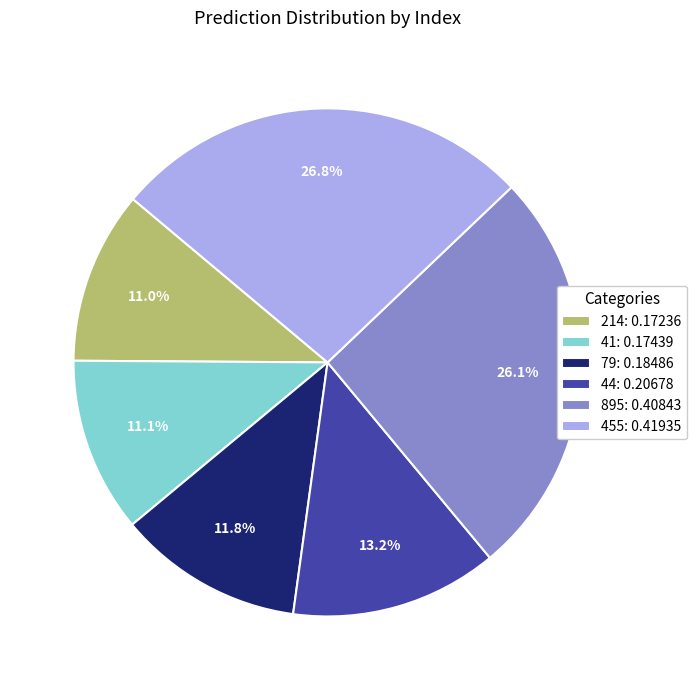

How many segments does this pie chart have?

6